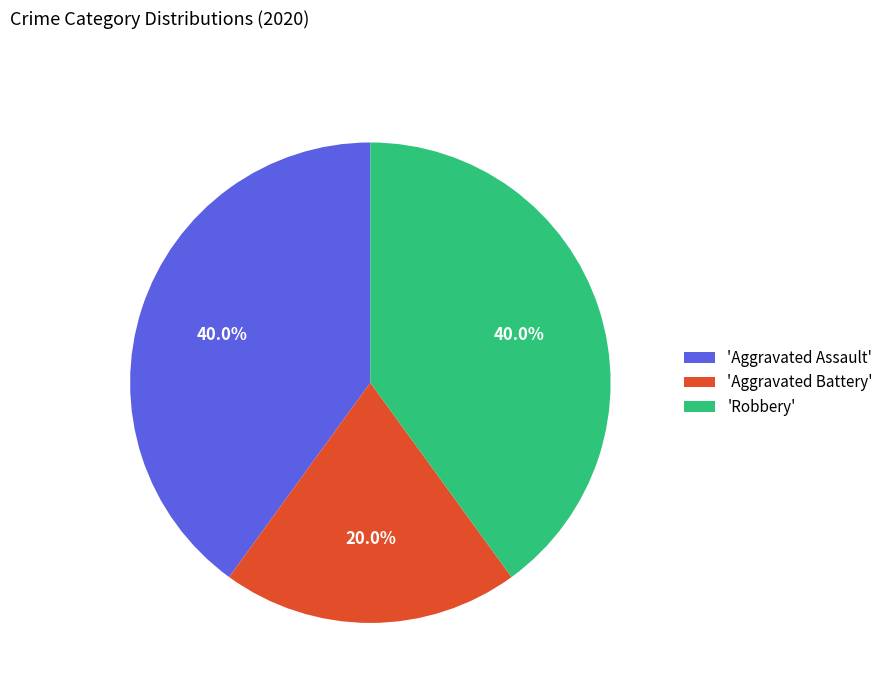

What is the ratio of the value at 'Aggravated Battery' to the value at 'Aggravated Assault'?

0.5